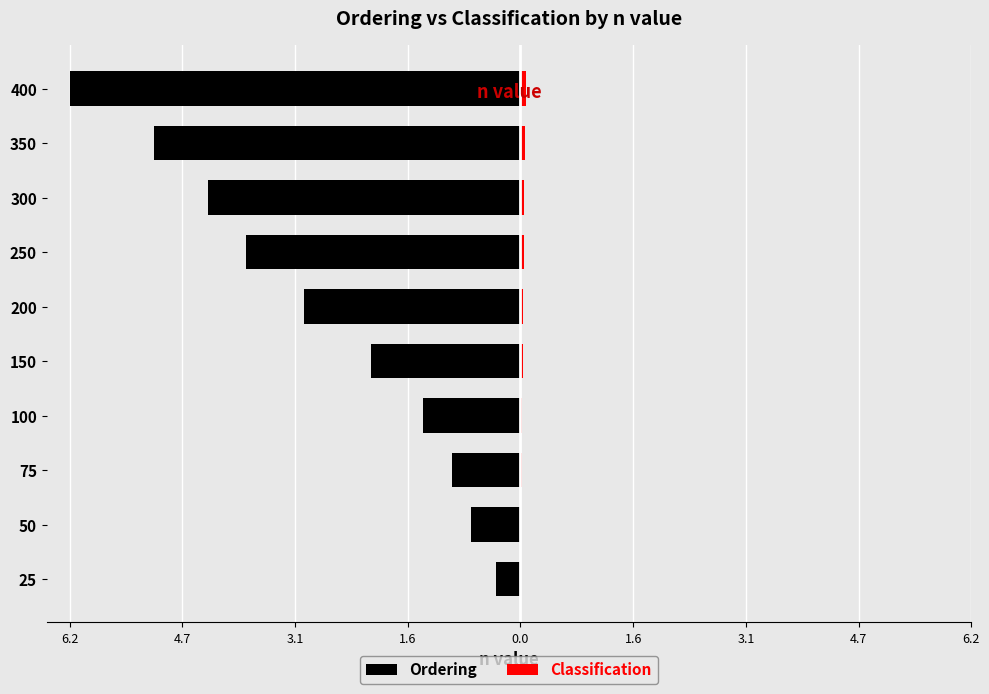

What is the value of the Ordering bar at the 1st from the left?

-0.3